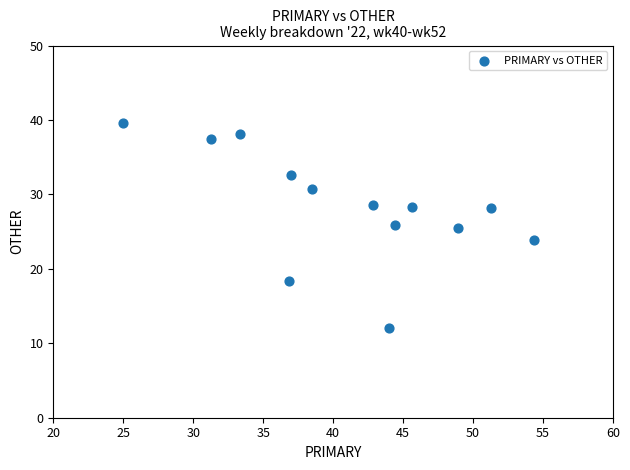

What is the range of X values (max minus min)?

29.3